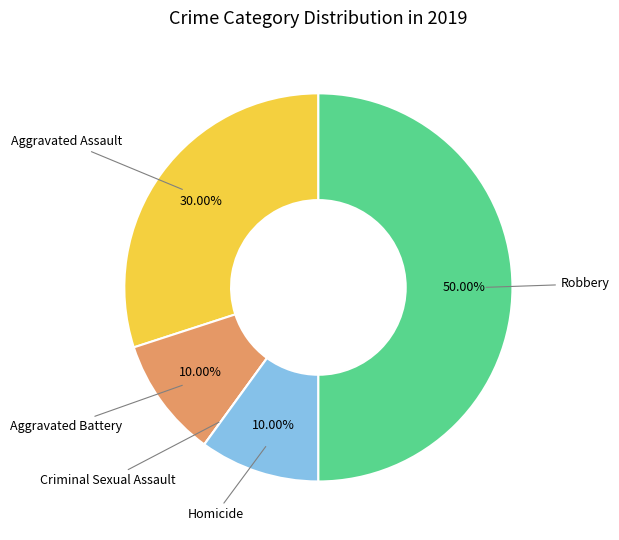

What is the ratio of the value at Aggravated Assault to the value at Robbery?

0.6